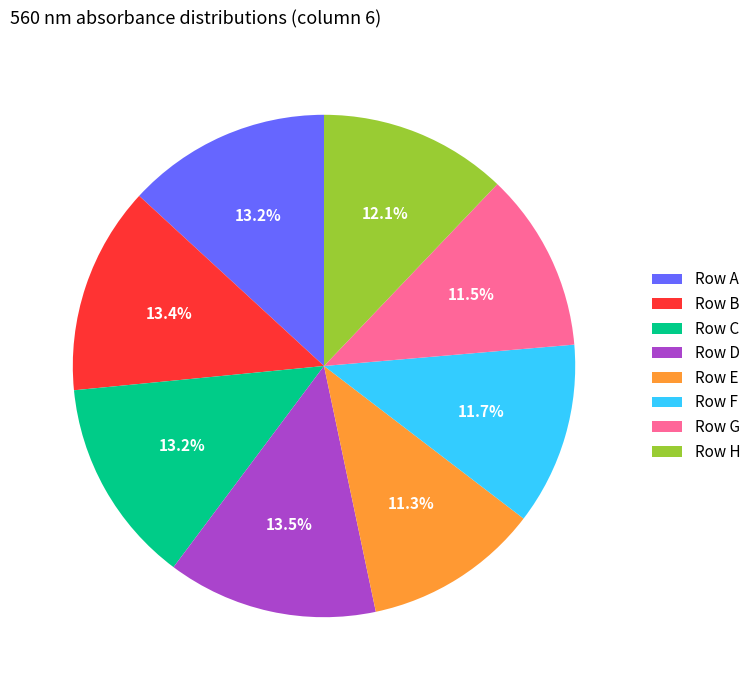

Is there a majority slice in this chart?

No